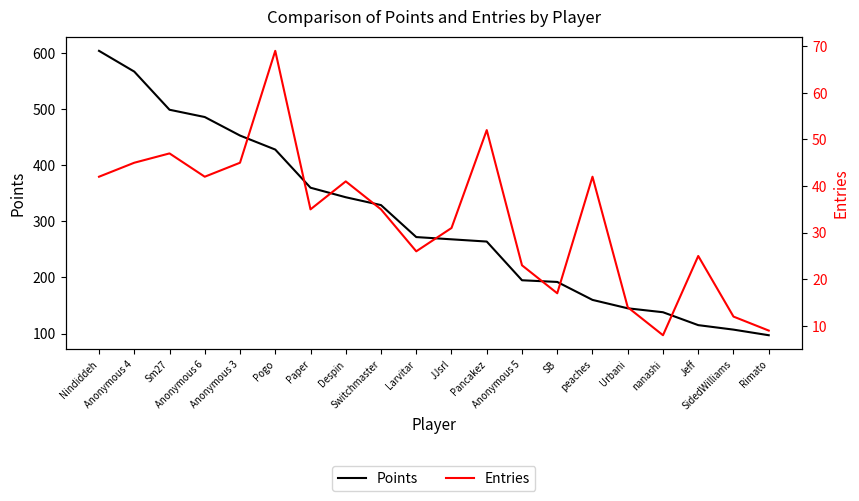

At how many categories does at least one series exceed 371?

6